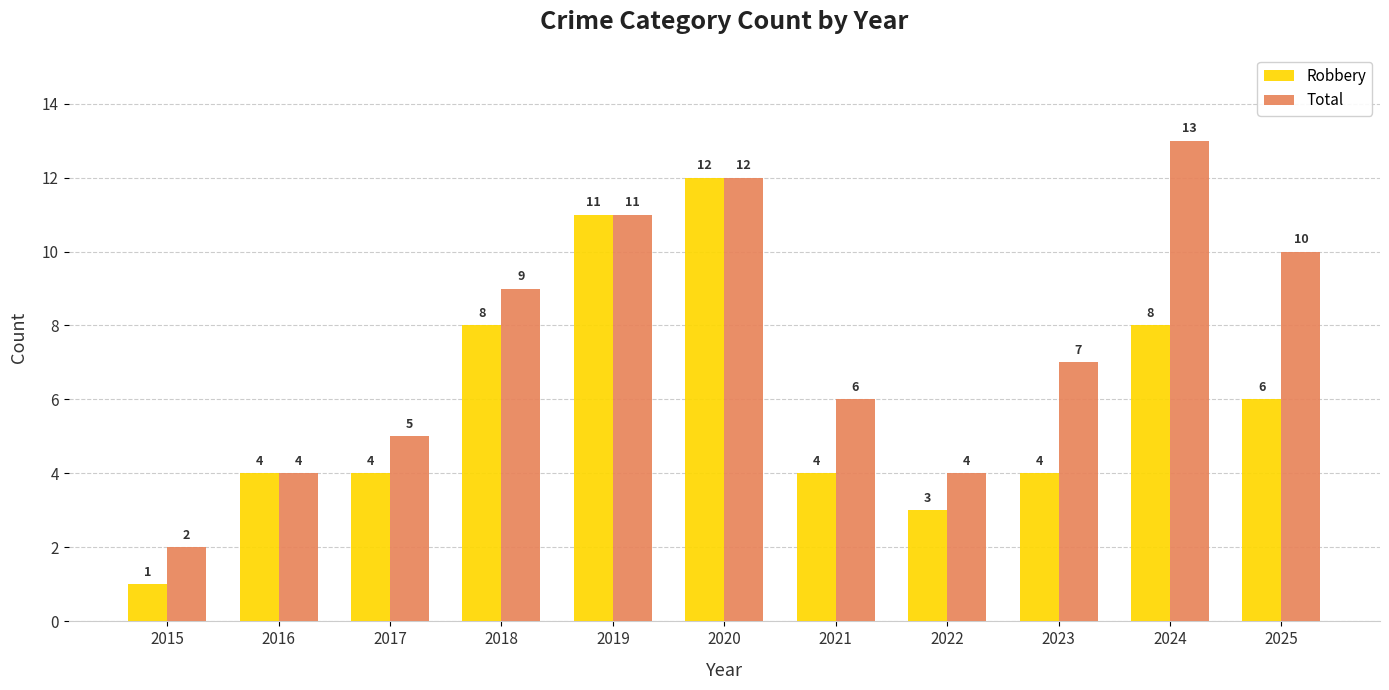

What is the value of the Total bar at the 8th from the left?

4